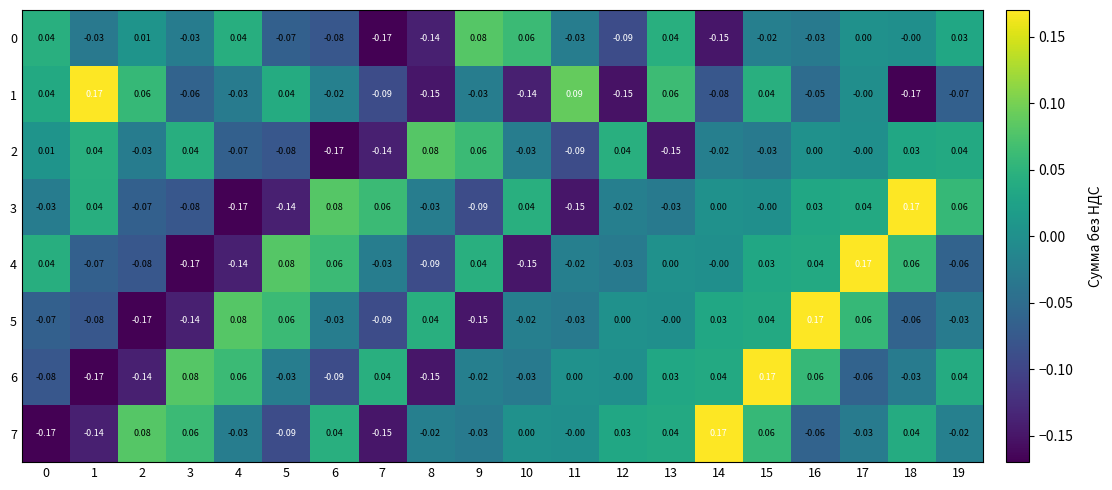

Reading left to right, list all the values displayed in this chart.

0: 0=0.0	1=-0.0	2=0.0	3=-0.0	4=0.0	5=-0.1	6=-0.1	7=-0.2	8=-0.1	9=0.1	10=0.1	11=-0.0	12=-0.1	13=0.0	14=-0.1	15=-0.0	16=-0.0	17=0.0	18=-0.0	19=0.0
1: 0=0.0	1=0.2	2=0.1	3=-0.1	4=-0.0	5=0.0	6=-0.0	7=-0.1	8=-0.1	9=-0.0	10=-0.1	11=0.1	12=-0.1	13=0.1	14=-0.1	15=0.0	16=-0.1	17=-0.0	18=-0.2	19=-0.1
2: 0=0.0	1=0.0	2=-0.0	3=0.0	4=-0.1	5=-0.1	6=-0.2	7=-0.1	8=0.1	9=0.1	10=-0.0	11=-0.1	12=0.0	13=-0.1	14=-0.0	15=-0.0	16=0.0	17=-0.0	18=0.0	19=0.0
3: 0=-0.0	1=0.0	2=-0.1	3=-0.1	4=-0.2	5=-0.1	6=0.1	7=0.1	8=-0.0	9=-0.1	10=0.0	11=-0.1	12=-0.0	13=-0.0	14=0.0	15=-0.0	16=0.0	17=0.0	18=0.2	19=0.1
4: 0=0.0	1=-0.1	2=-0.1	3=-0.2	4=-0.1	5=0.1	6=0.1	7=-0.0	8=-0.1	9=0.0	10=-0.1	11=-0.0	12=-0.0	13=0.0	14=-0.0	15=0.0	16=0.0	17=0.2	18=0.1	19=-0.1
5: 0=-0.1	1=-0.1	2=-0.2	3=-0.1	4=0.1	5=0.1	6=-0.0	7=-0.1	8=0.0	9=-0.1	10=-0.0	11=-0.0	12=0.0	13=-0.0	14=0.0	15=0.0	16=0.2	17=0.1	18=-0.1	19=-0.0
6: 0=-0.1	1=-0.2	2=-0.1	3=0.1	4=0.1	5=-0.0	6=-0.1	7=0.0	8=-0.1	9=-0.0	10=-0.0	11=0.0	12=-0.0	13=0.0	14=0.0	15=0.2	16=0.1	17=-0.1	18=-0.0	19=0.0
7: 0=-0.2	1=-0.1	2=0.1	3=0.1	4=-0.0	5=-0.1	6=0.0	7=-0.1	8=-0.0	9=-0.0	10=0.0	11=-0.0	12=0.0	13=0.0	14=0.2	15=0.1	16=-0.1	17=-0.0	18=0.0	19=-0.0